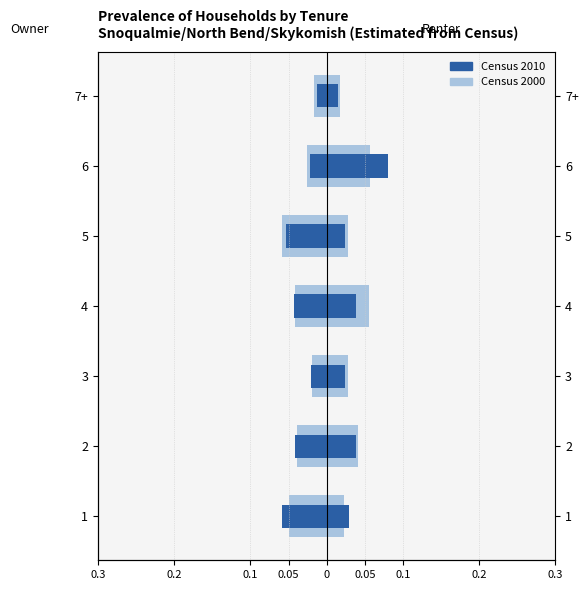

Rank the series by their maximum value, from lowest to highest.

Census 2000, Census 2010